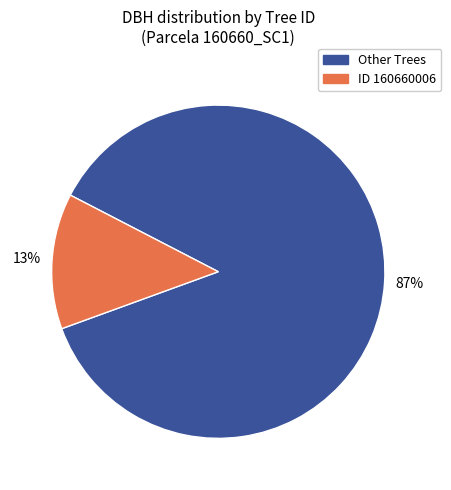

Is there any slice that represents more than half of the pie?

Yes